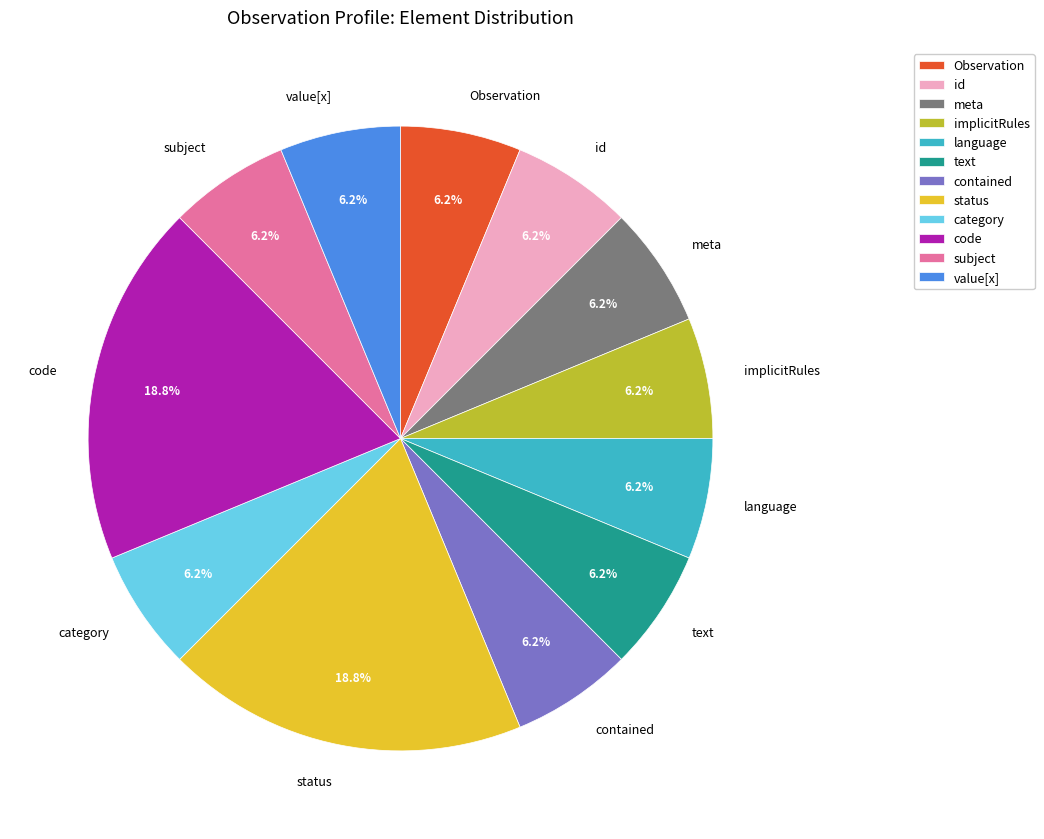

Combined, do category and meta account for over 50%?

No